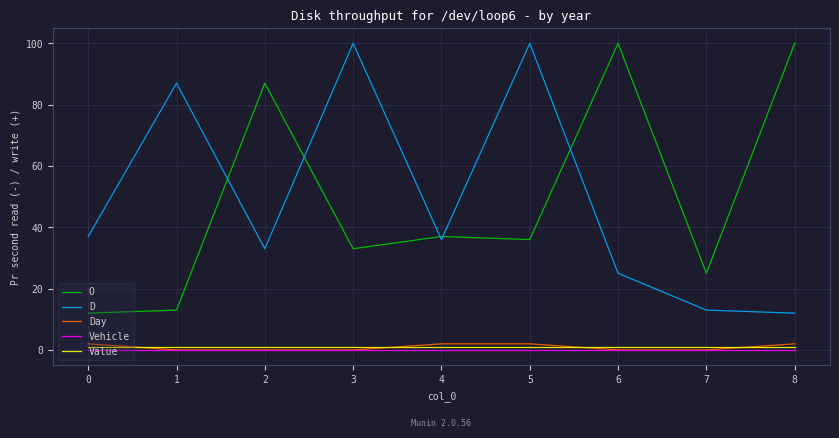

True or false: D has a value of 13 at 7.

True